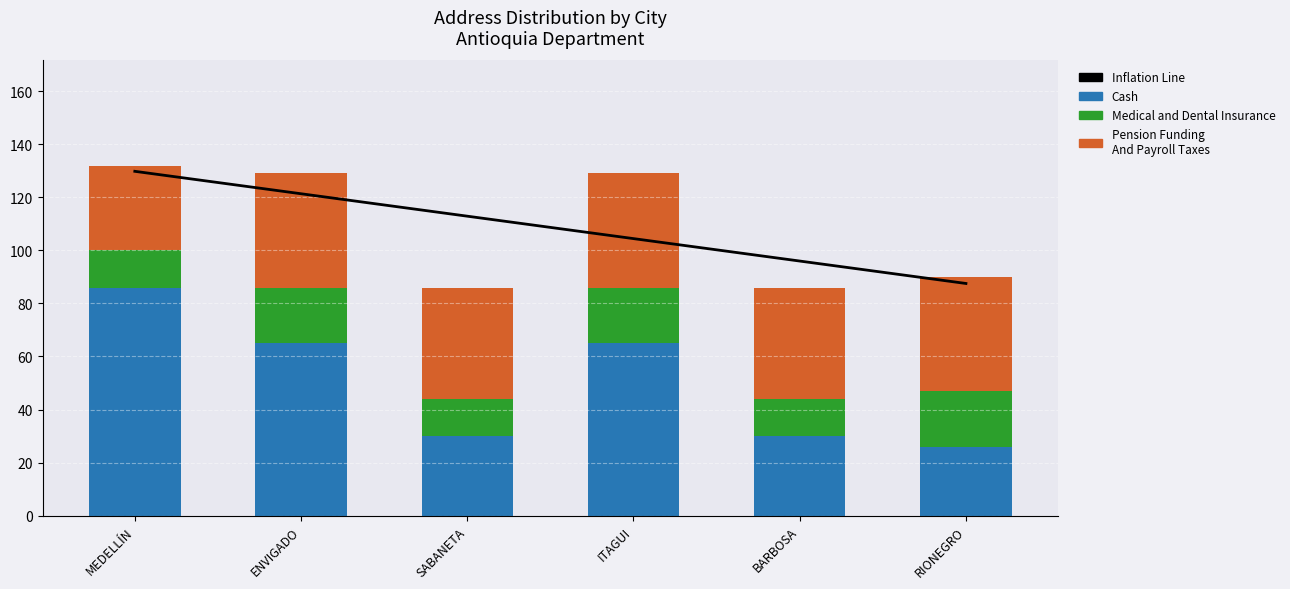

How many values in the Cash series exceed 65?

1